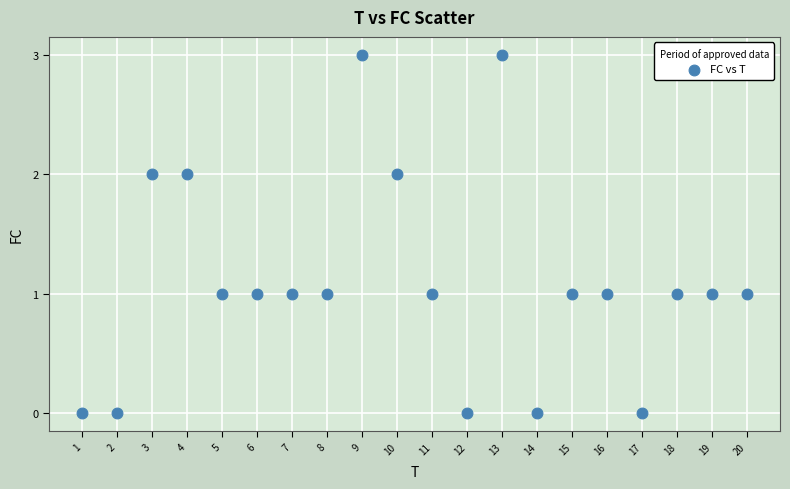

What is the range of X values (max minus min)?

19